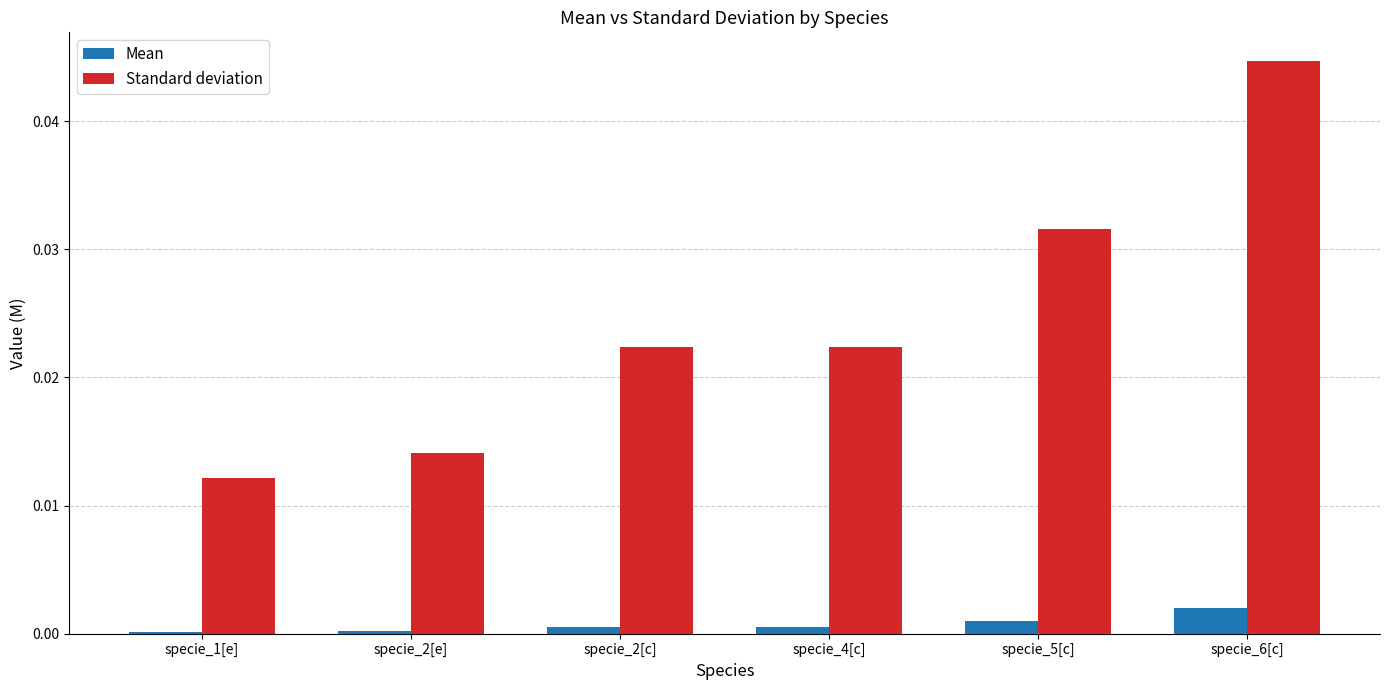

What is the label of the 3rd bar from the left?

specie_2[c]